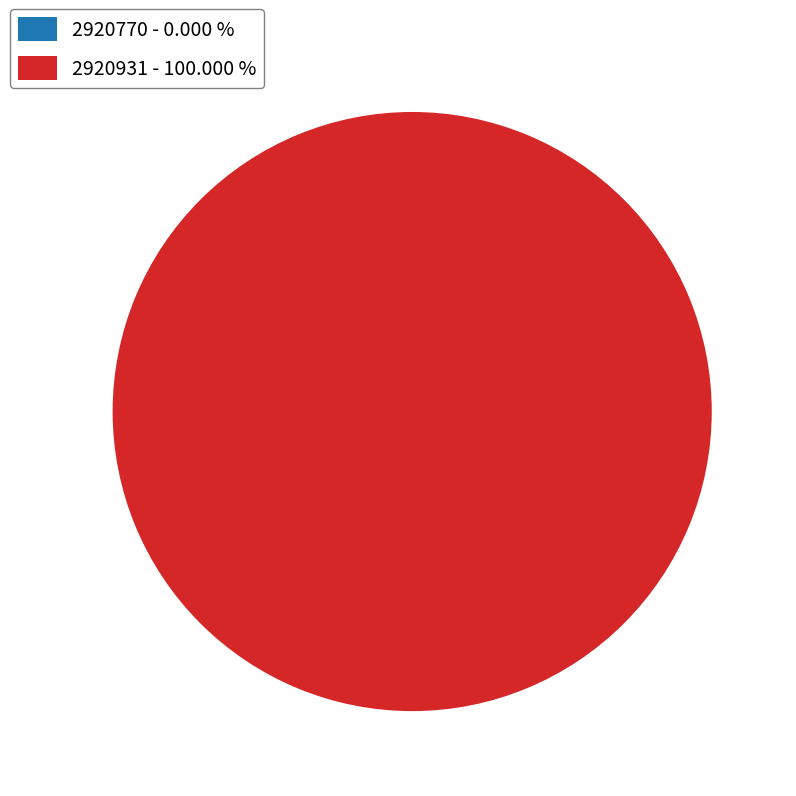

To the nearest percent, what is the difference between the largest and smallest slice percentages?

100%